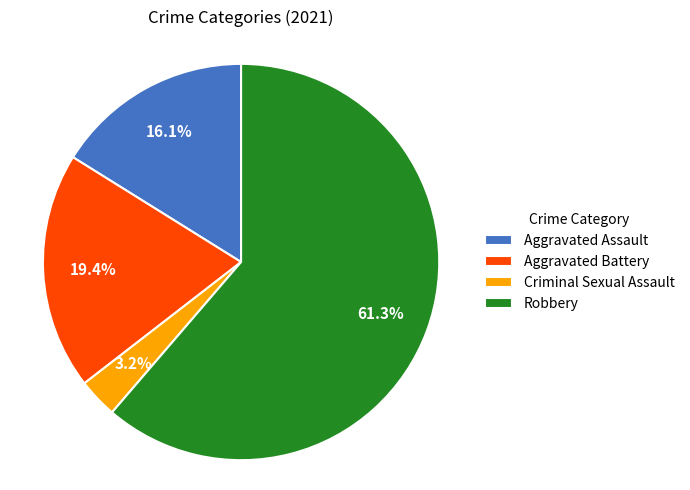

Approximately how many times larger is the value at Aggravated Assault compared to Aggravated Battery?

0.8